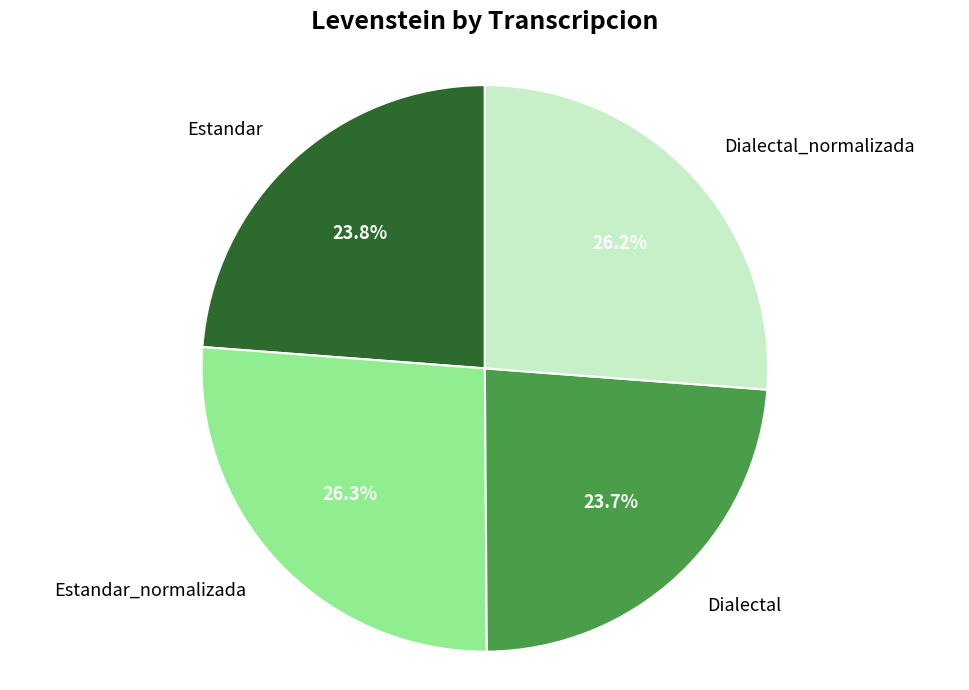

Does Estandar represent more than half of the total?

No